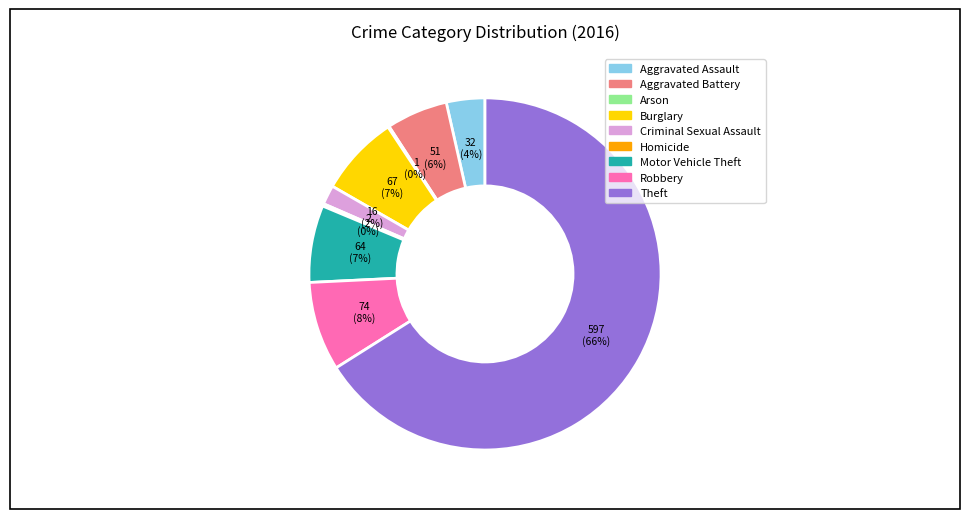

To the nearest percent, what is the average slice percentage?

11%